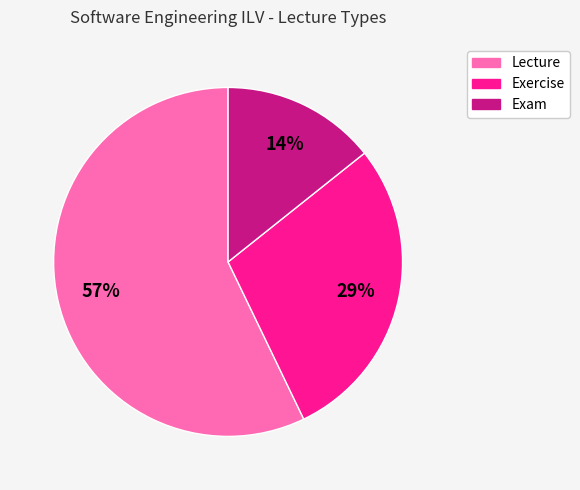

How many segments does this pie chart have?

3